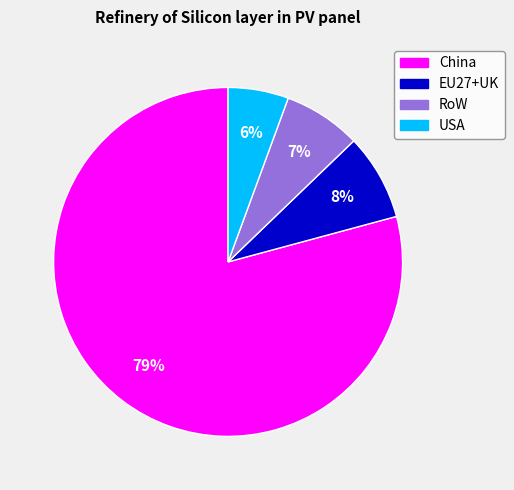

Which has a higher value, China or RoW?

China